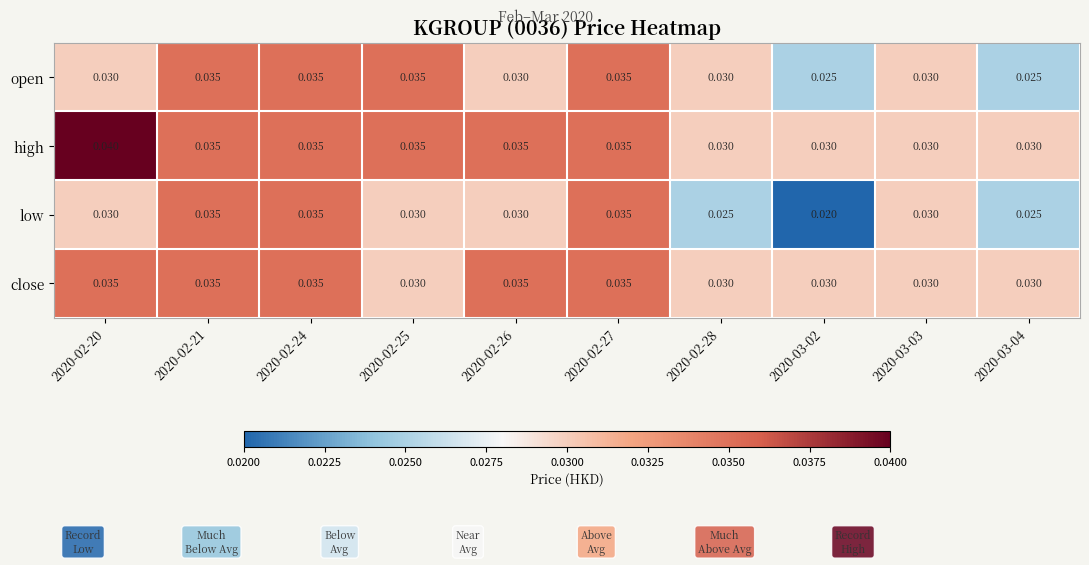

Which series has the largest range (max minus min)?

low